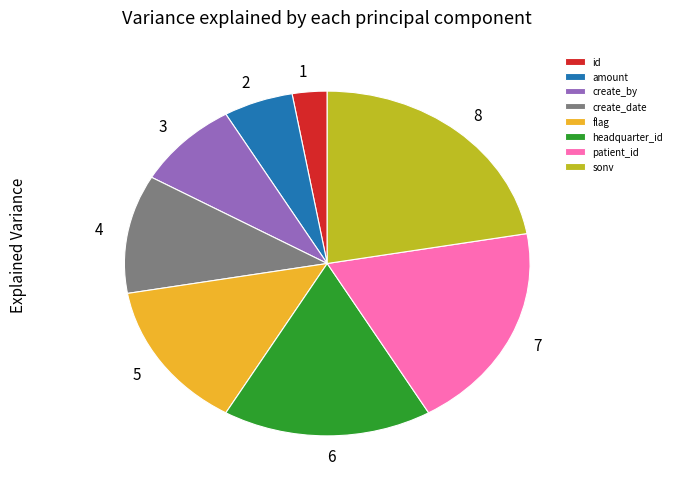

Which category has the smallest portion of the pie?

id